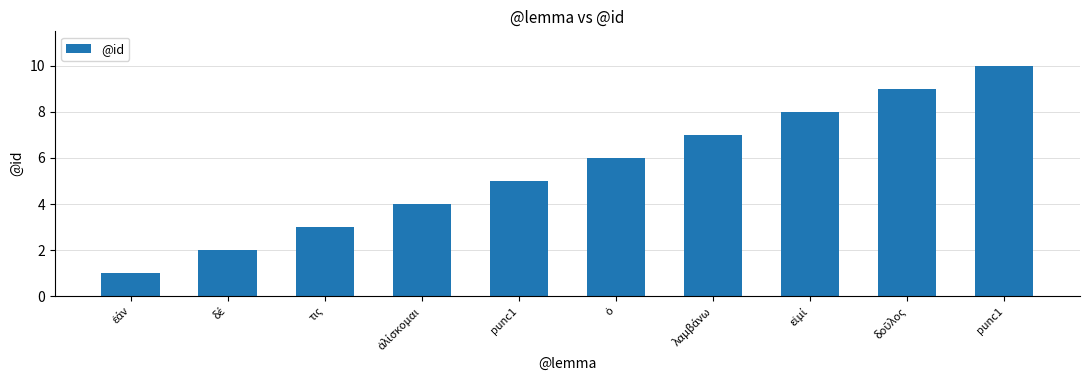

How many series are shown in this chart?

1